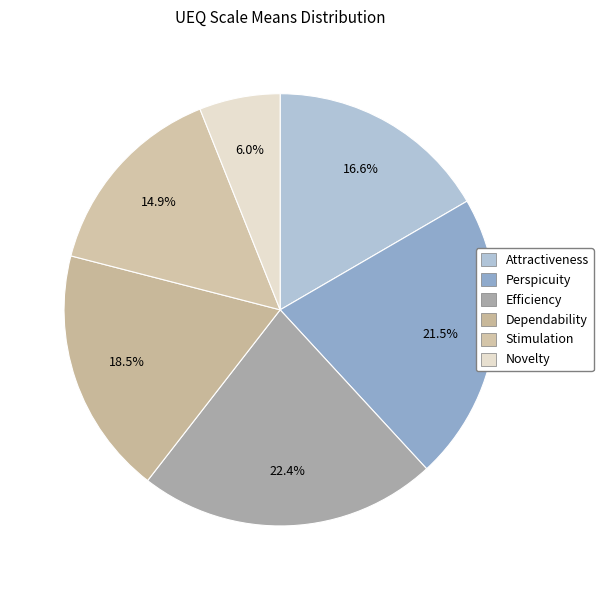

Count the number of slices in the pie.

6